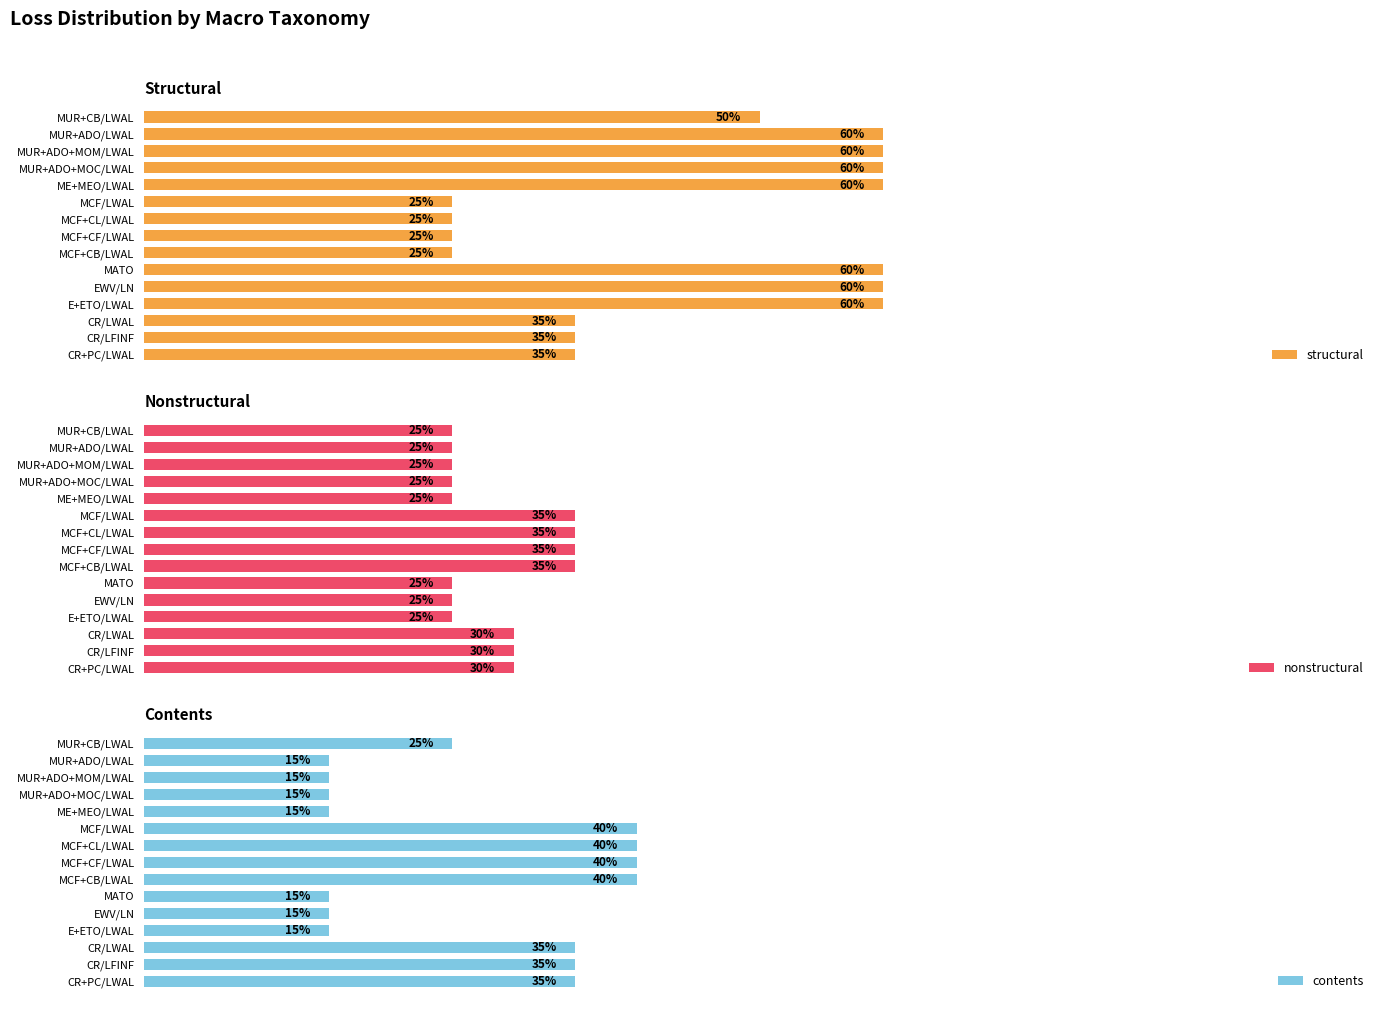

At which label is contents closest to 27?

MUR+CB/LWAL